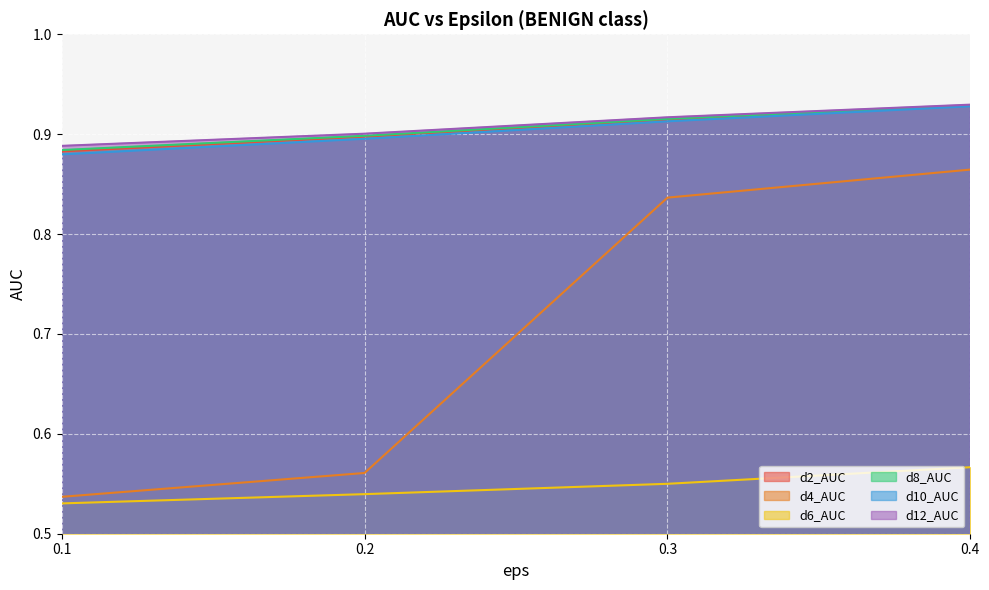

What is the value of the d10_AUC point at the 2nd from the left?

0.9